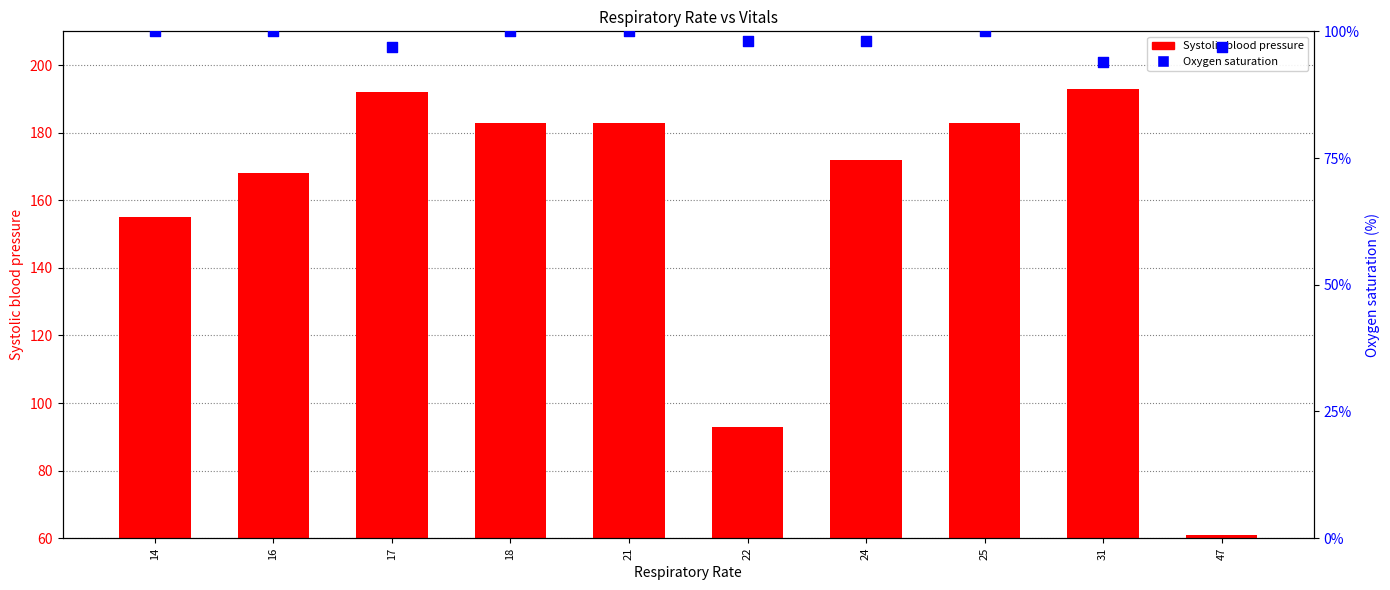

Which series has the largest Y range (max minus min)?

Systolic blood pressure